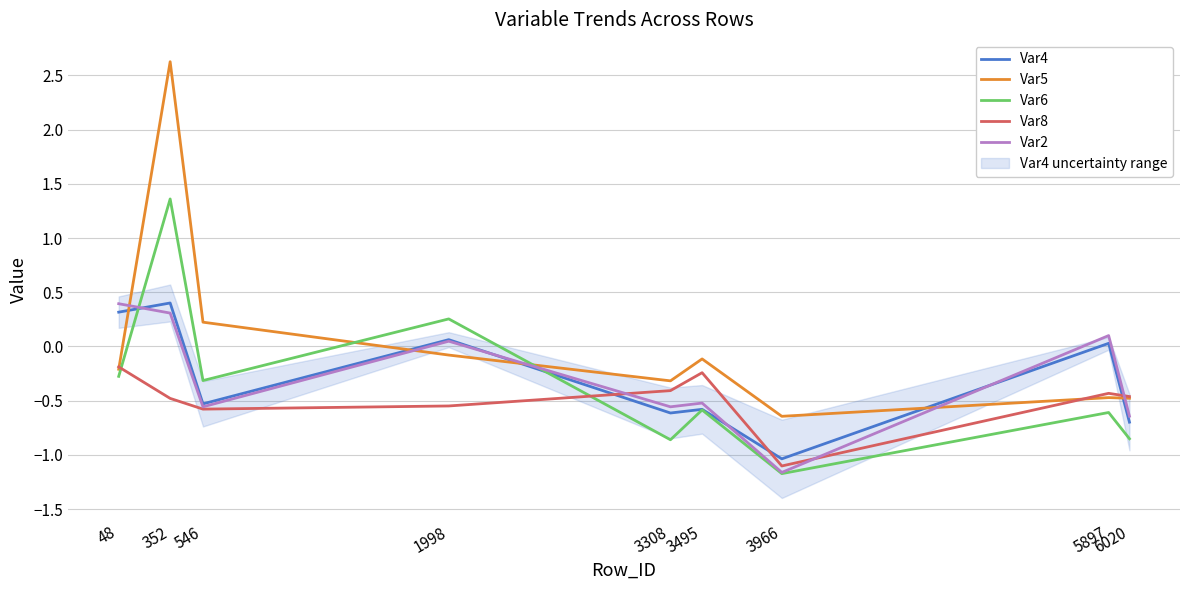

Count the number of data series in this chart.

5